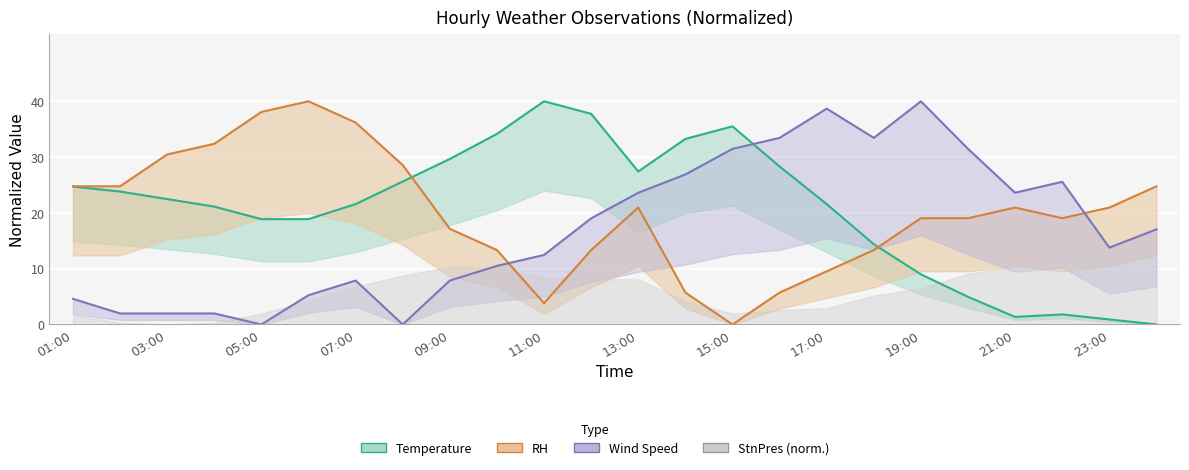

True or false: RH has a value of 3.8 at 11:00.

True